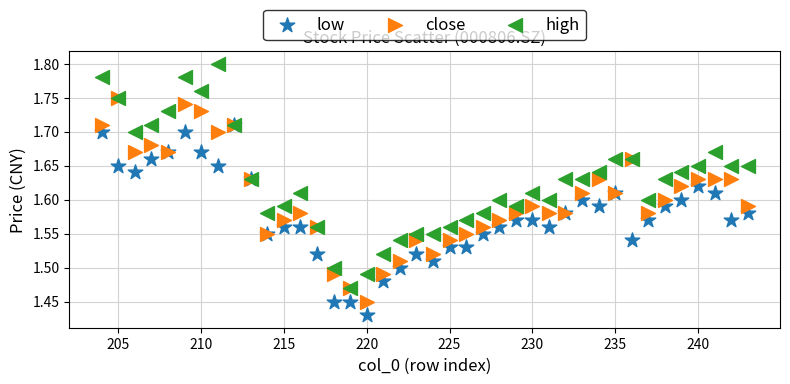

Which series reaches the maximum Y coordinate?

high